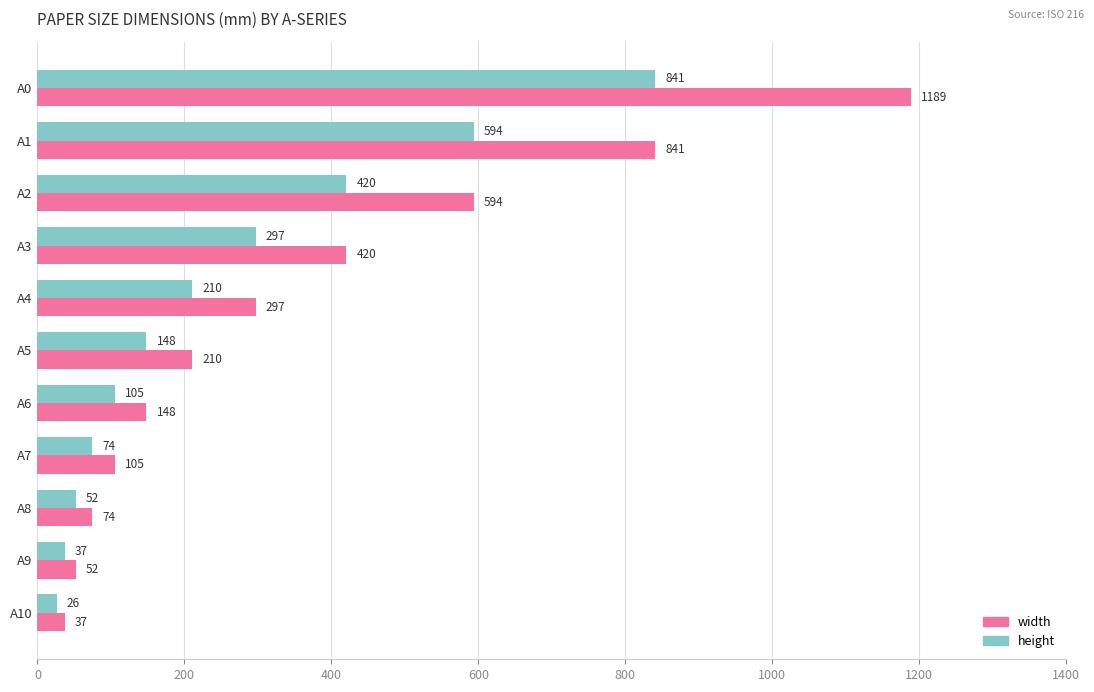

What are all the series names shown in the legend?

width, height